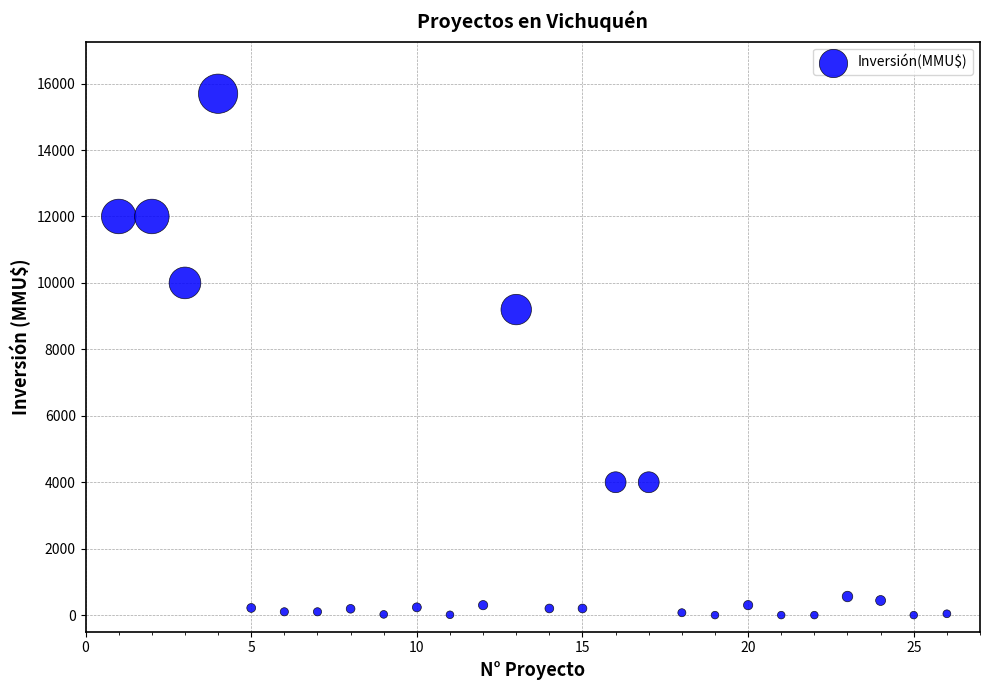

What is the range of X values (max minus min)?

25